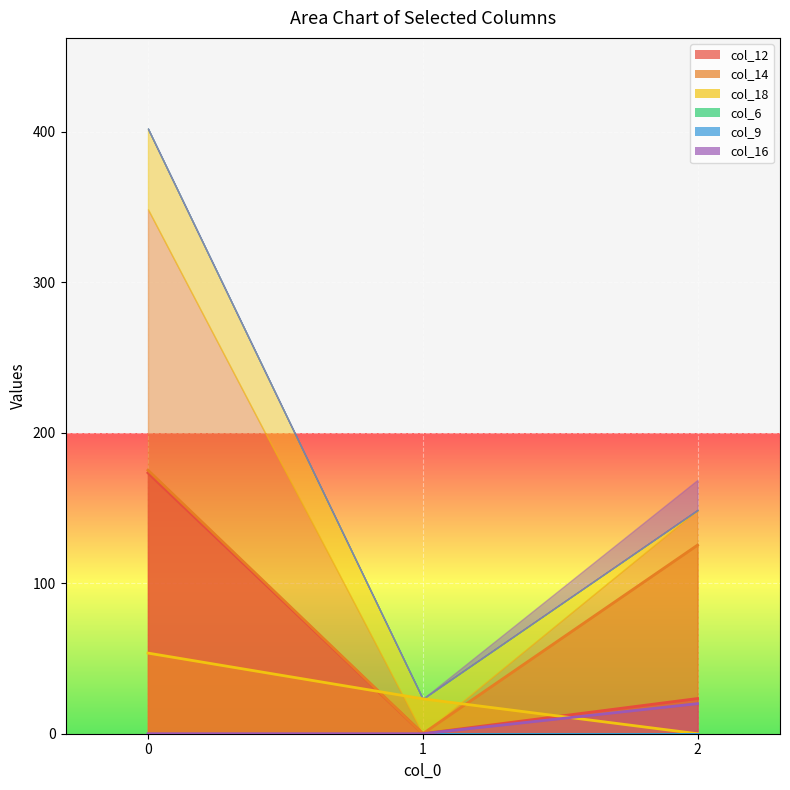

Does the chart display data point markers on the line(s)?

No